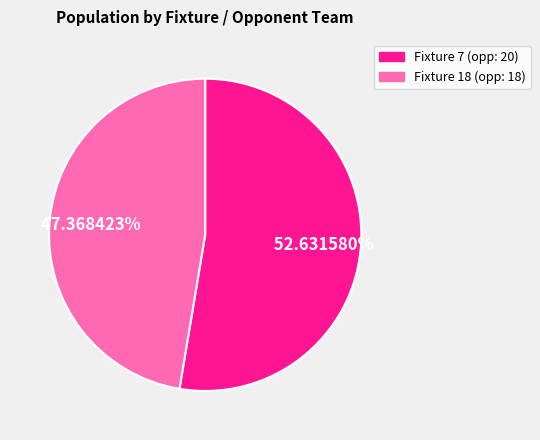

Is there a majority slice in this chart?

Yes